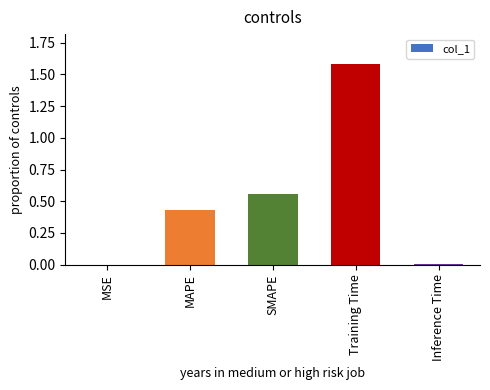

At which category does the chart reach its peak across all series?

Training Time